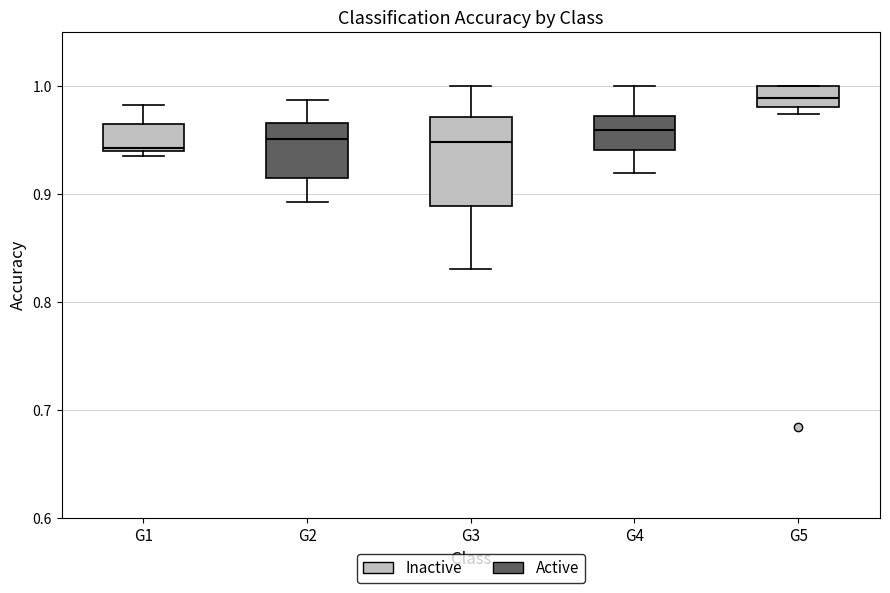

Comparing the boxes themselves (not the whiskers), which one is the tallest?

G3